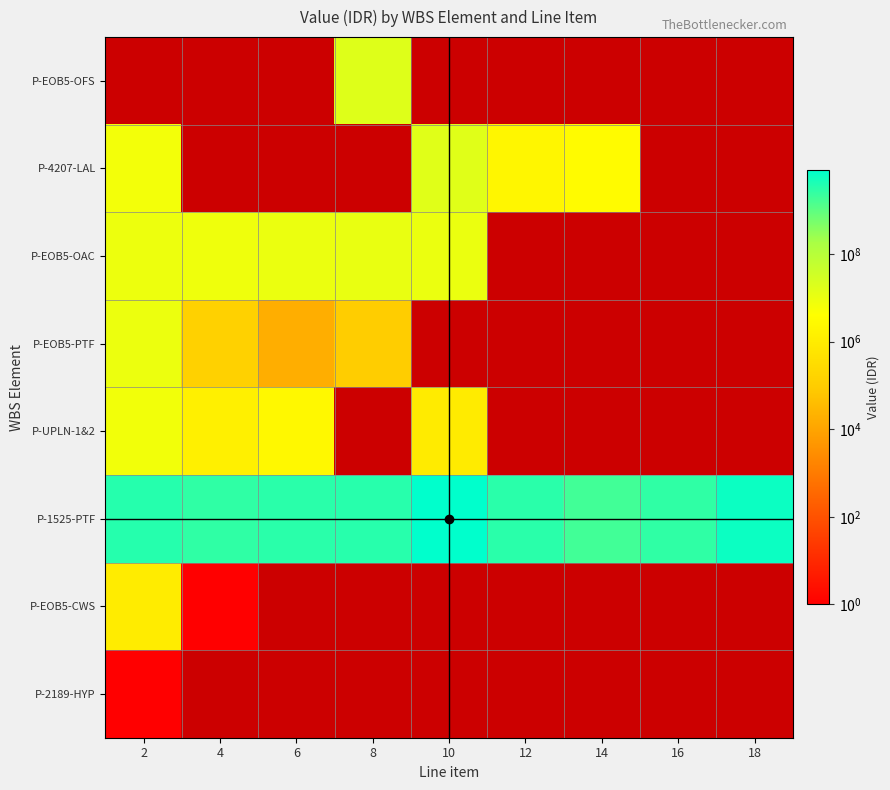

Is the value of P-1525-PTF at 6 greater than the value of P-4207-LAL at 8?

No